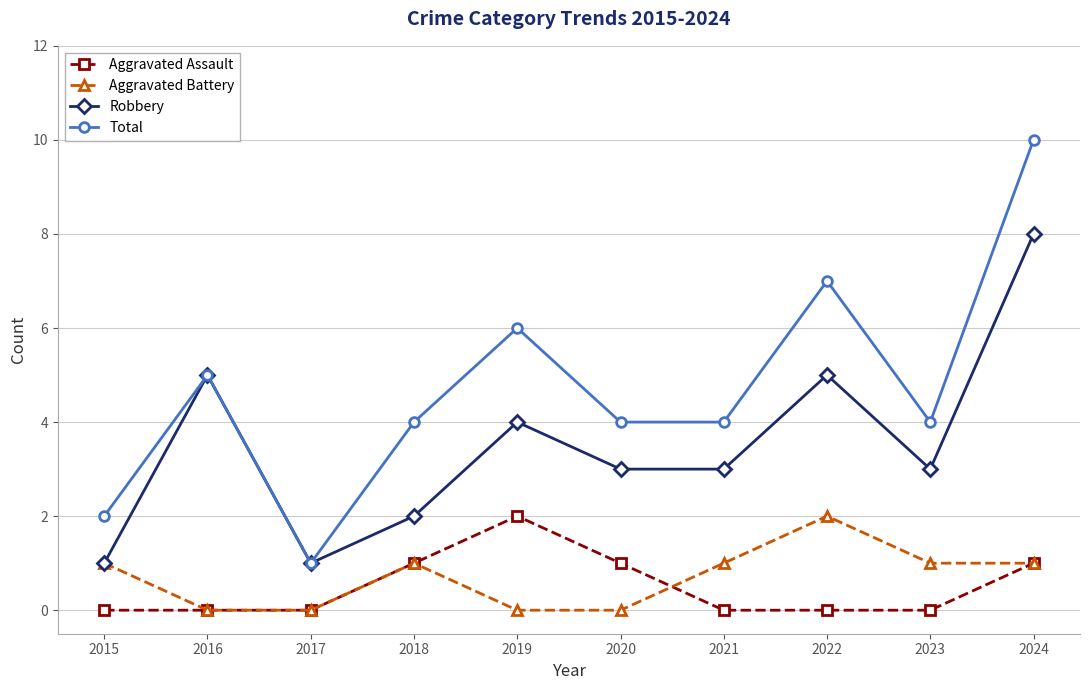

What is the approximate value of Robbery at 2021?

3